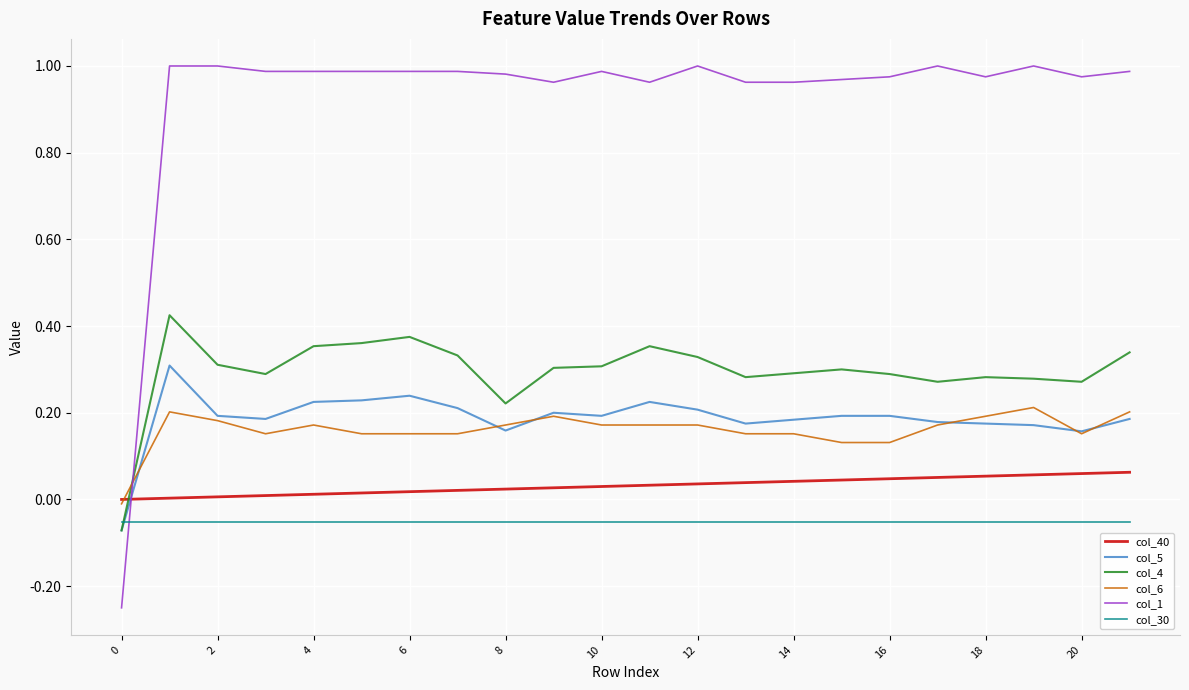

How many distinct data groups are displayed?

6